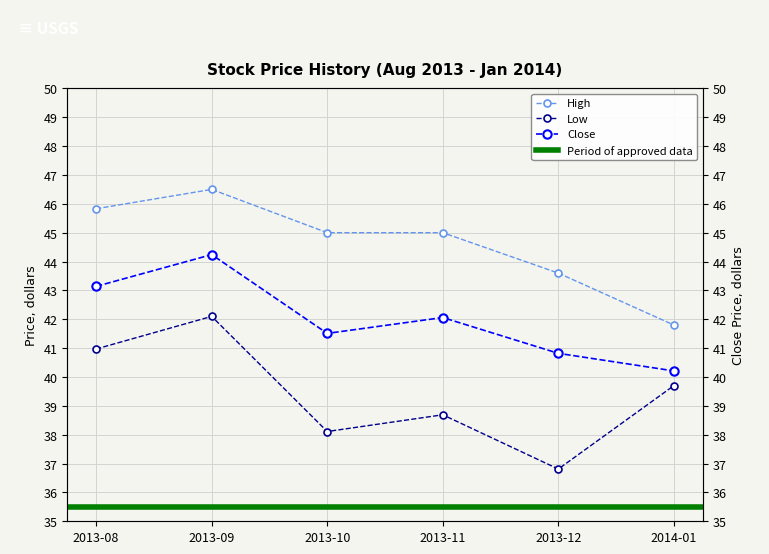

Which category has the highest value in the High series?

2013-09